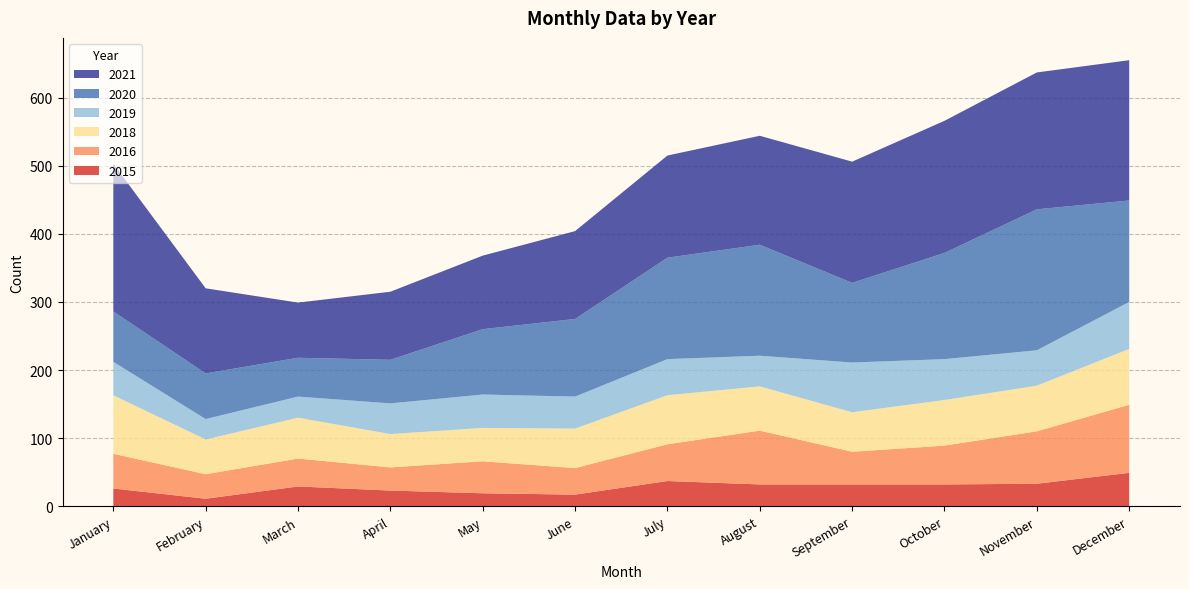

Reading right to left, transcribe all the data shown in this chart.

2015: December=49	November=33	October=32	September=32	August=32	July=37	June=17	May=19	April=23	March=29	February=11	January=26
2021: December=206	November=201	October=194	September=178	August=160	July=150	June=129	May=108	April=100	March=81	February=125	January=217
2016: December=100	November=77	October=57	September=48	August=79	July=54	June=39	May=47	April=34	March=41	February=36	January=51
2020: December=149	November=207	October=156	September=117	August=163	July=149	June=114	May=96	April=64	March=57	February=67	January=74
2019: December=69	November=52	October=60	September=73	August=45	July=53	June=47	May=49	April=45	March=31	February=30	January=49
2018: December=82	November=67	October=67	September=58	August=65	July=72	June=58	May=49	April=49	March=60	February=51	January=86